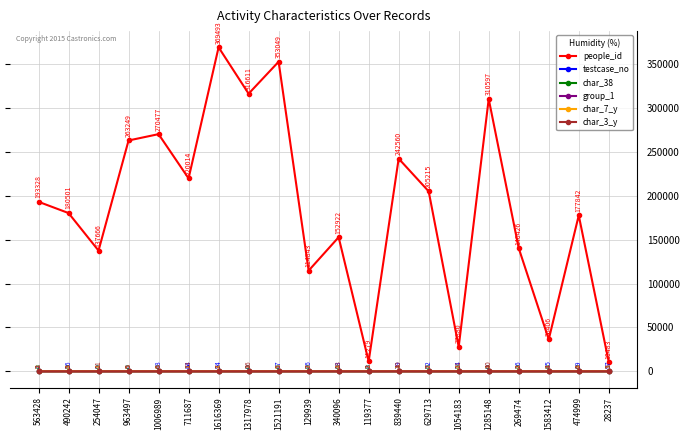

What are all the series names shown in the legend?

people_id, testcase_no, char_38, group_1, char_7_y, char_3_y